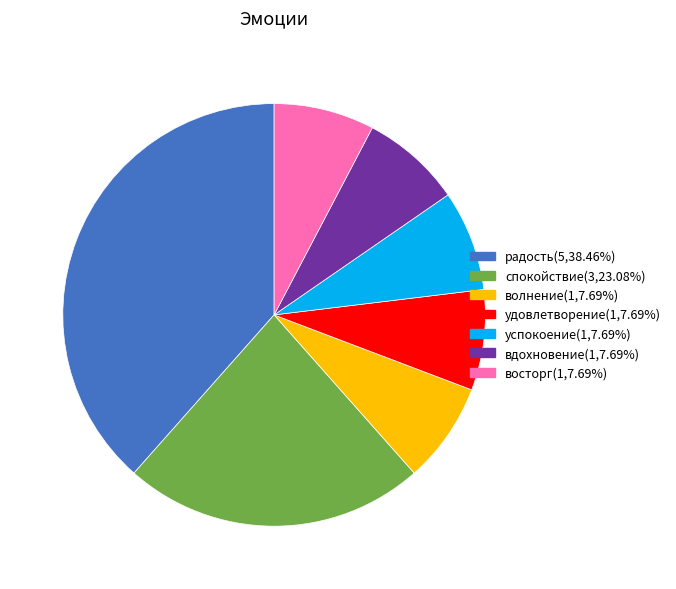

Combined, do радость and успокоение account for over 50%?

No